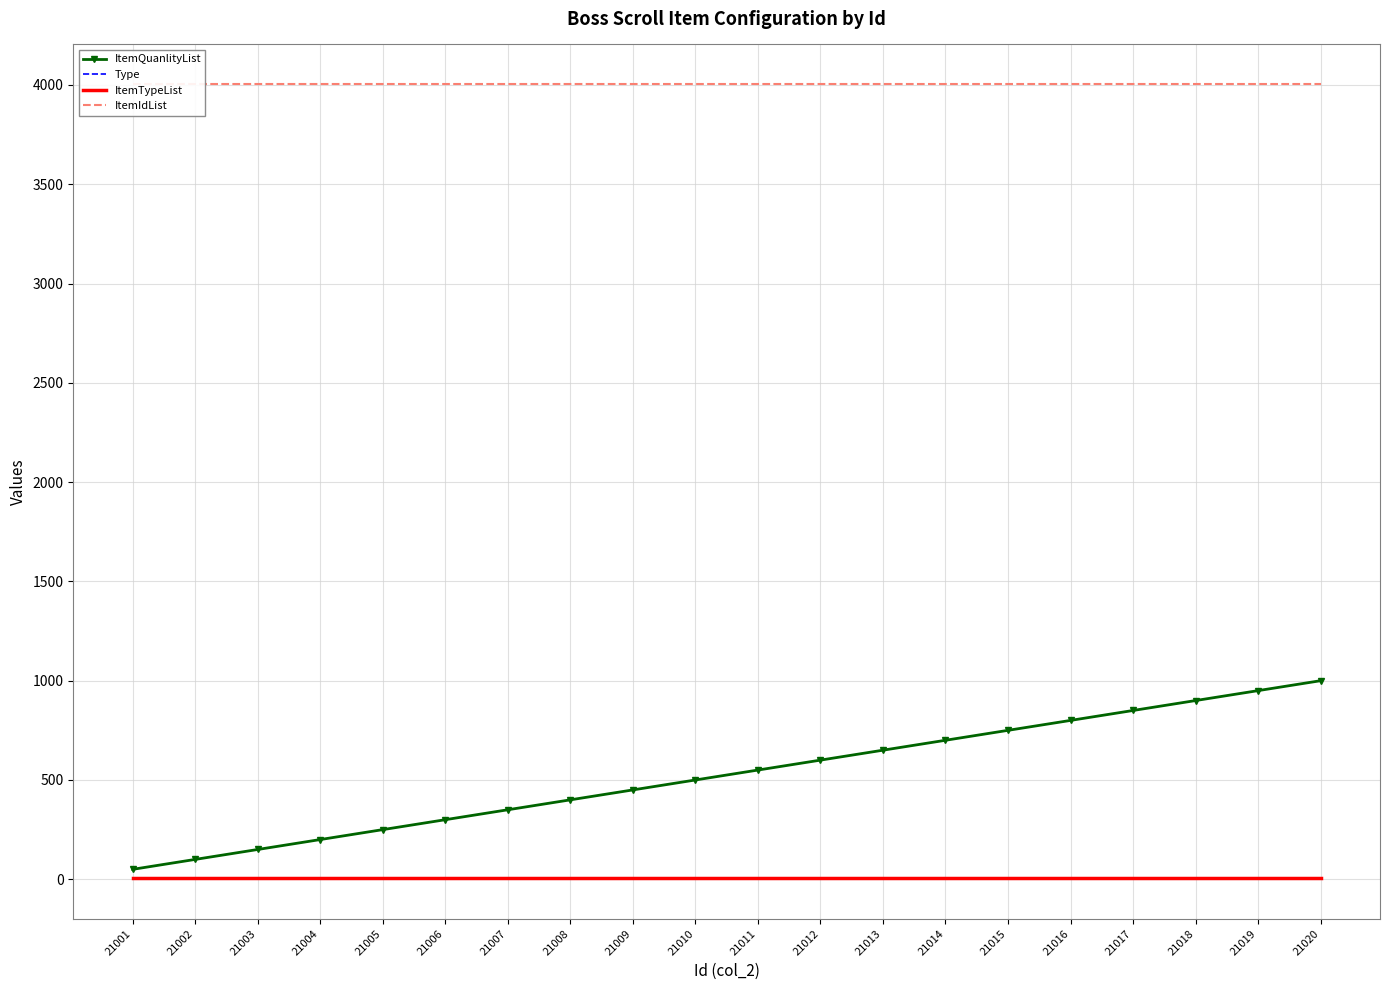

True or false: ItemTypeList has more than 0 points higher than both neighbors.

False